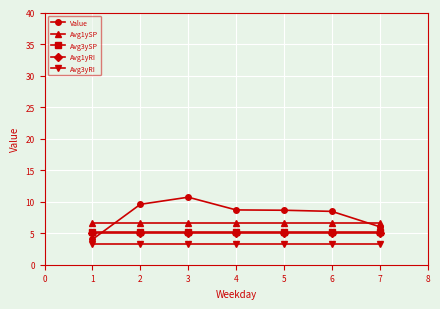

True or false: Avg3yRI and Avg1ySP intersect in this chart.

False